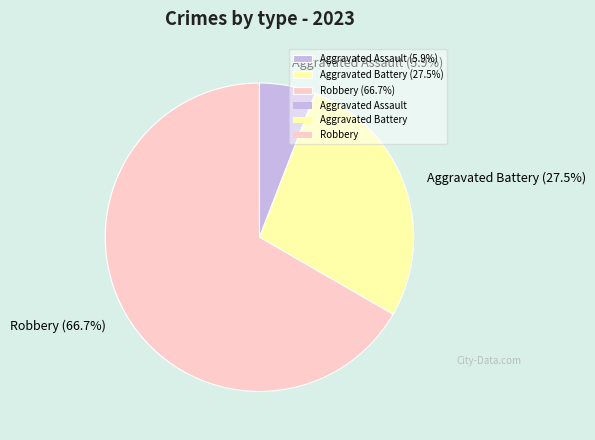

Count the number of slices in the pie.

3